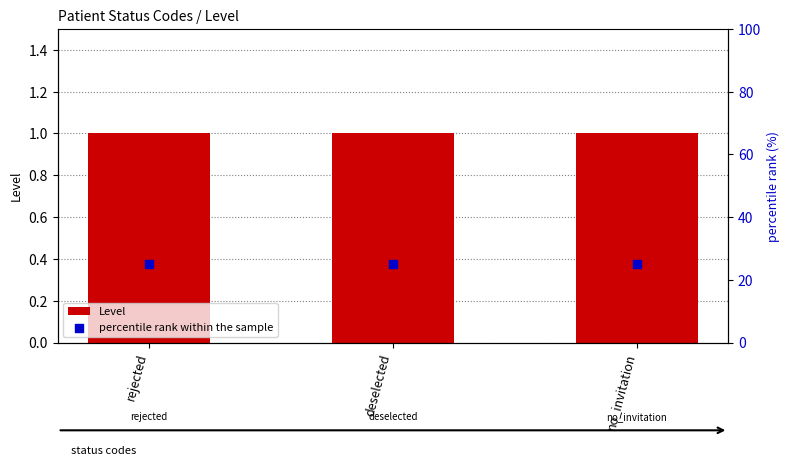

Is the value of percentile rank within the sample at deselected greater than the value of Level at rejected?

Yes